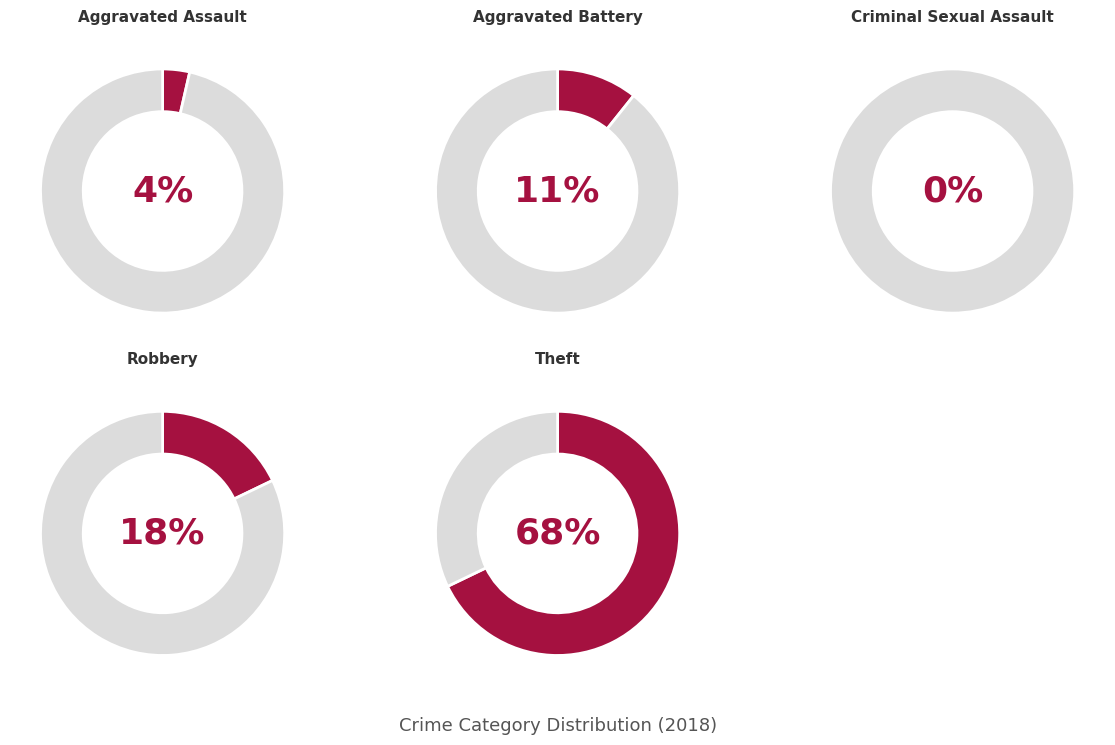

Rank the categories by value from lowest to highest.

Criminal Sexual Assault, Aggravated Assault, Aggravated Battery, Robbery, Theft